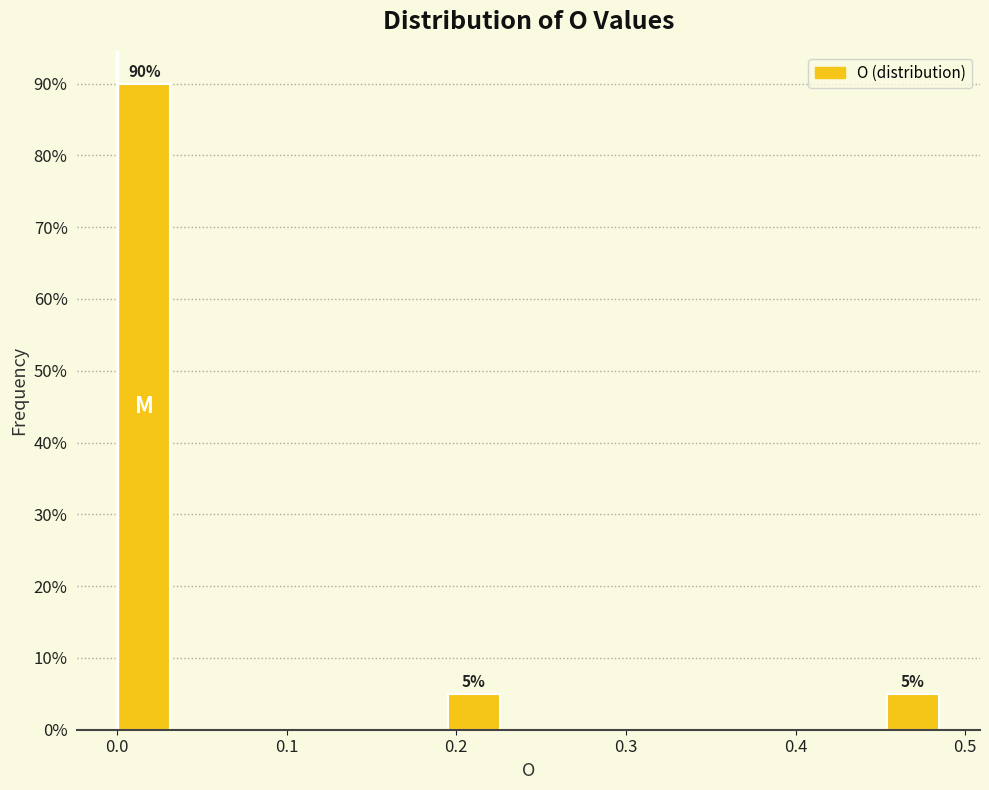

Read against the x-axis, roughly where is the centre of the tallest bar?

0.02